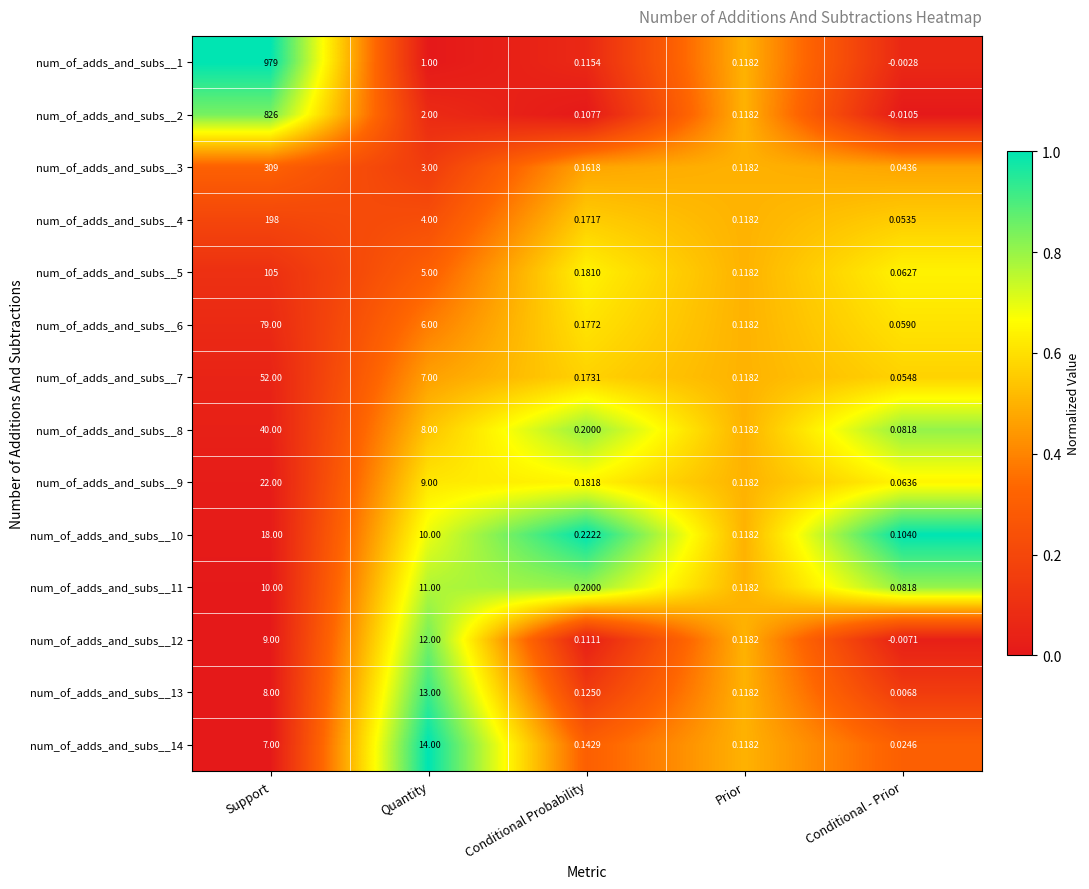

Which series has the widest spread of values?

num_of_adds_and_subs__1